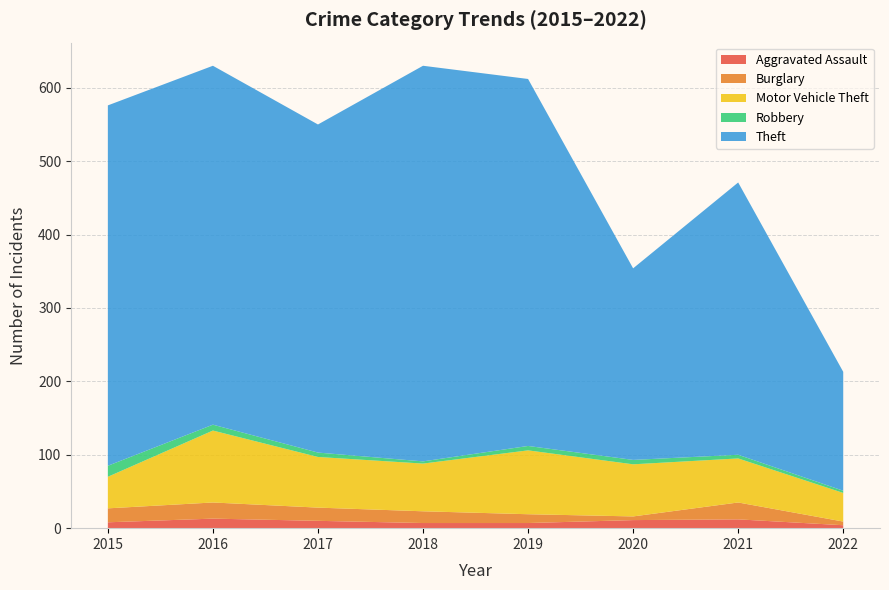

Reading left to right, what are all the values shown in this chart?

Aggravated Assault: 2015=8	2016=13	2017=10	2018=7	2019=7	2020=11	2021=12	2022=4
Burglary: 2015=19	2016=22	2017=18	2018=16	2019=12	2020=5	2021=23	2022=5
Motor Vehicle Theft: 2015=43	2016=98	2017=69	2018=65	2019=87	2020=71	2021=60	2022=39
Robbery: 2015=15	2016=8	2017=6	2018=3	2019=6	2020=6	2021=5	2022=3
Theft: 2015=491	2016=489	2017=447	2018=539	2019=500	2020=261	2021=371	2022=162